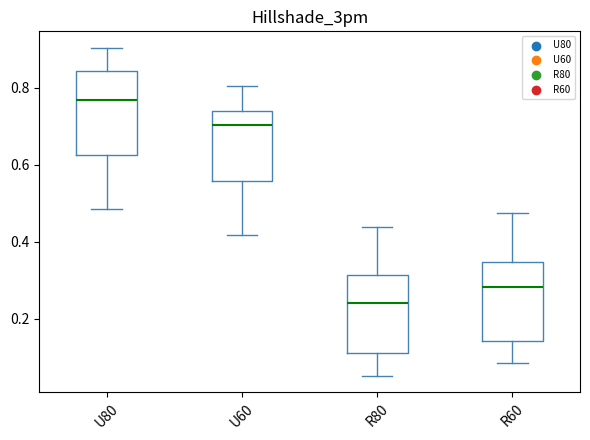

Reading left to right, transcribe this box plot: for each box, give where its median line is, the range the box spans, and where its two whiskers end, as read against the y-axis. The values are not printed on the chart, so give them approximately, as read against the axis.

U80: median 0.76, box 0.62 to 0.84, whiskers 0.48 to 0.90
U60: median 0.70, box 0.56 to 0.74, whiskers 0.42 to 0.80
R80: median 0.24, box 0.12 to 0.32, whiskers 0.06 to 0.44
R60: median 0.28, box 0.14 to 0.34, whiskers 0.08 to 0.48